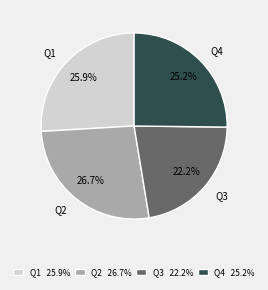

To the nearest percent, what percentage of the pie is Q1?

26%